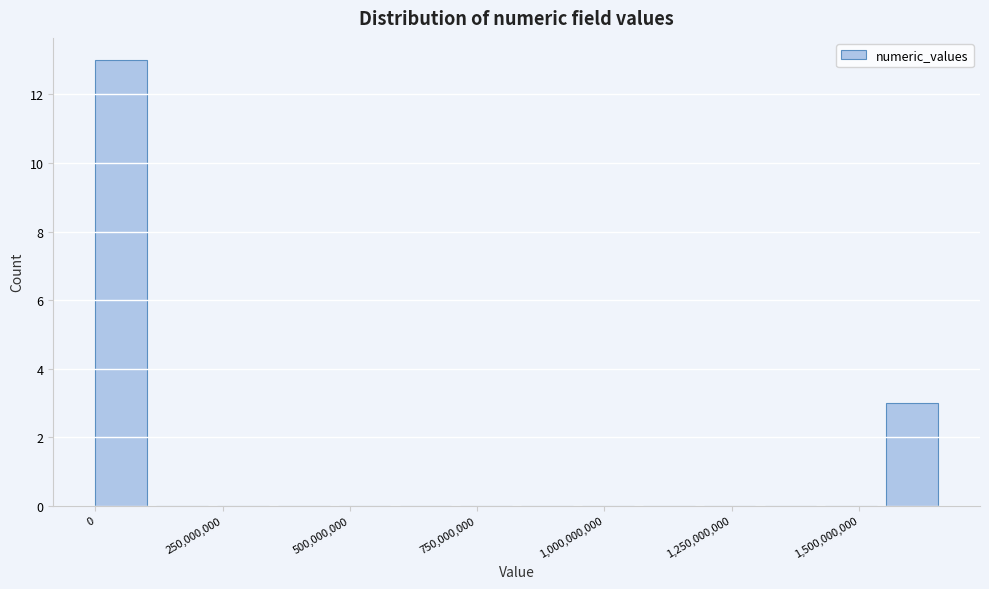

Around what value on the x-axis is the tallest bar? Give the approximate position of its centre, as read against the axis.

50000000